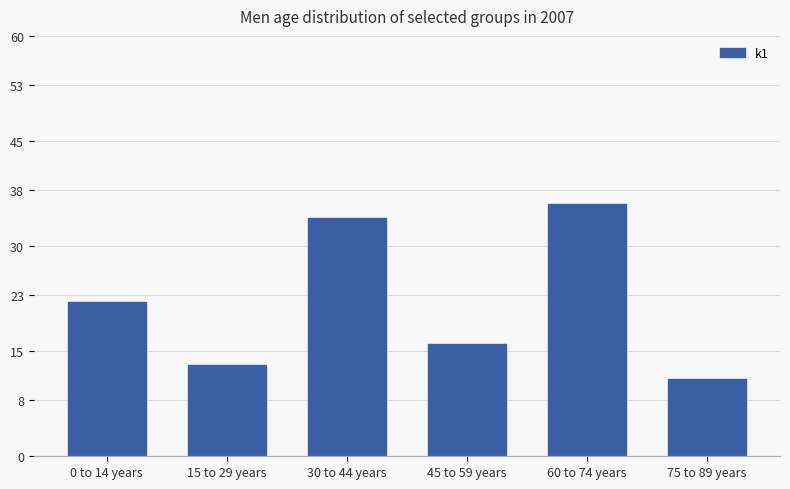

What is the label of the 6th bar from the right?

0 to 14 years